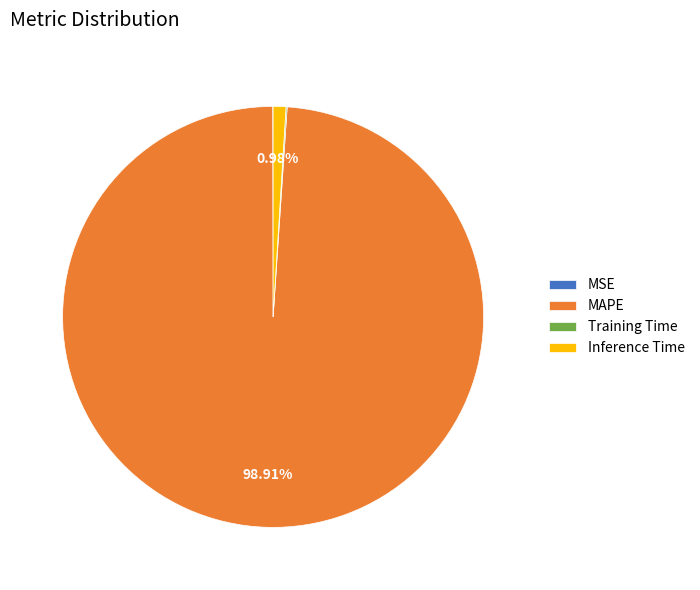

Between MAPE and Inference Time, which is larger?

MAPE